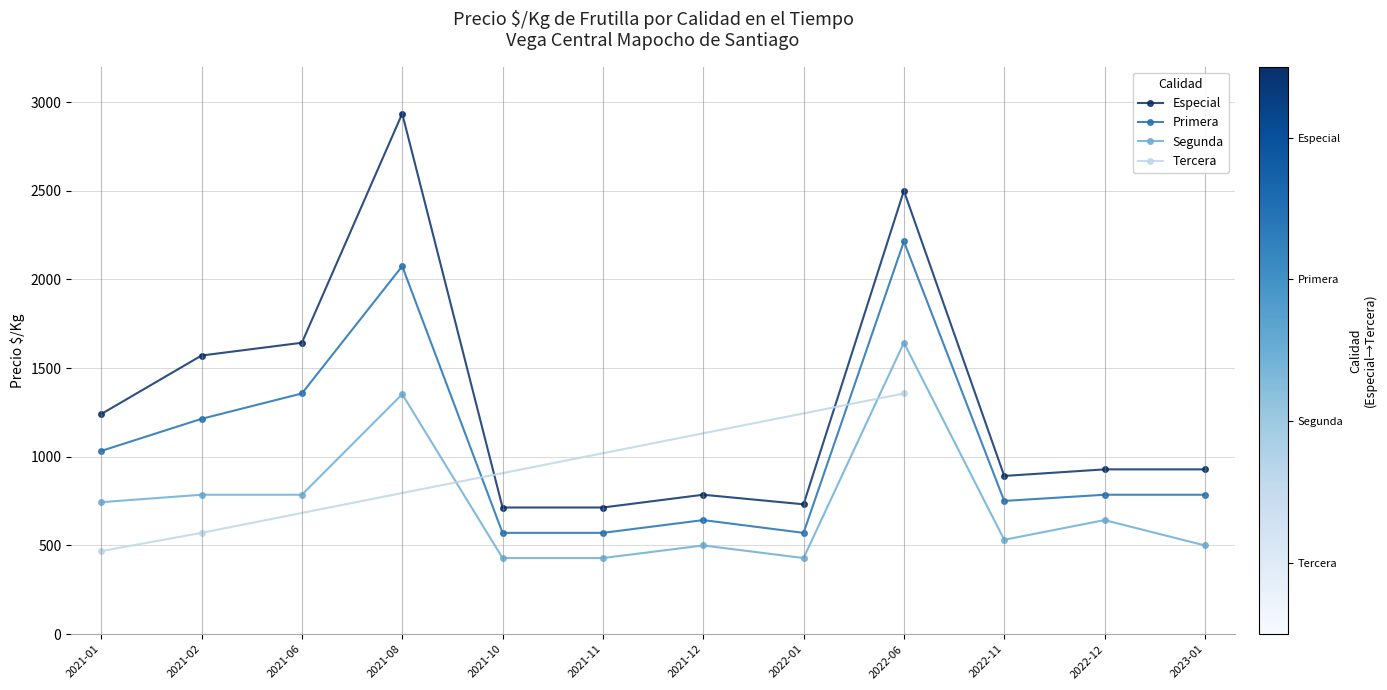

What is the value of the Segunda point at the 3rd from the left?

786